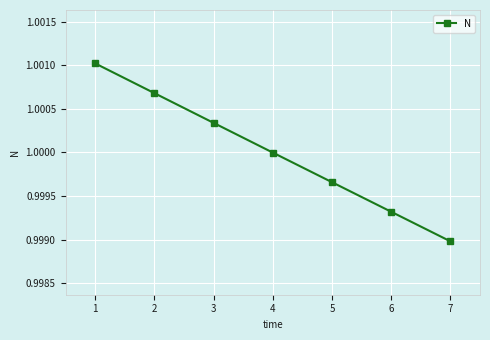

Which label corresponds to the smallest value in the chart?

7